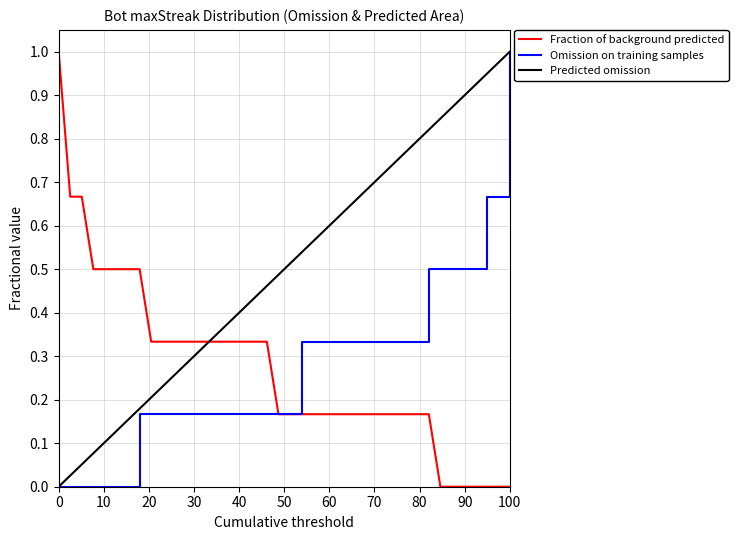

What is the highest value of the Omission on training samples series?

1.0